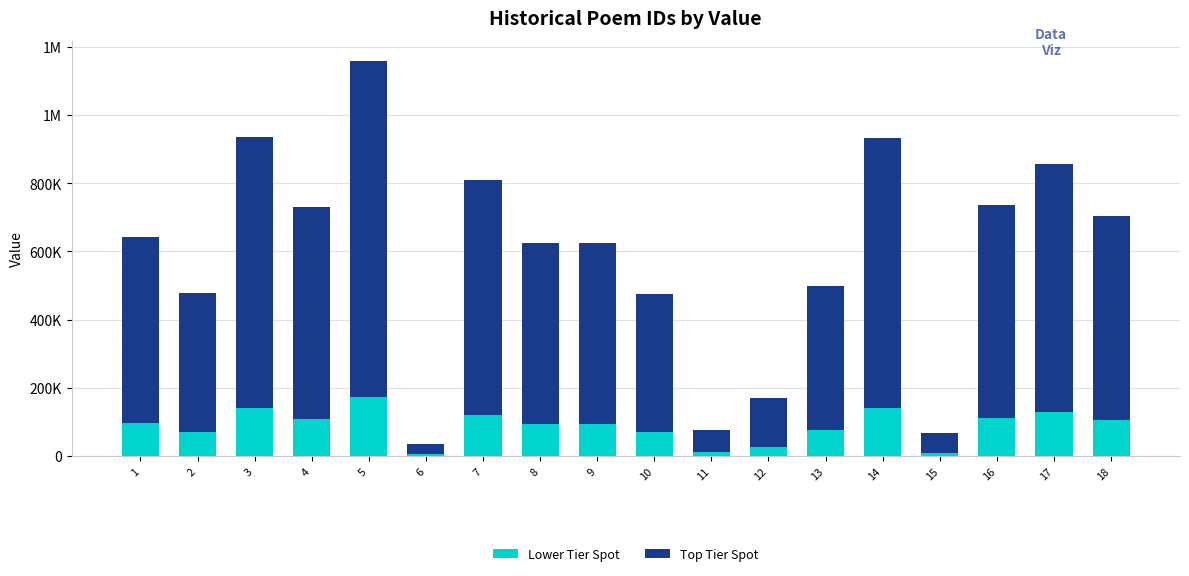

The Top Tier Spot series shows 17270.5 at 6. True or false?

False